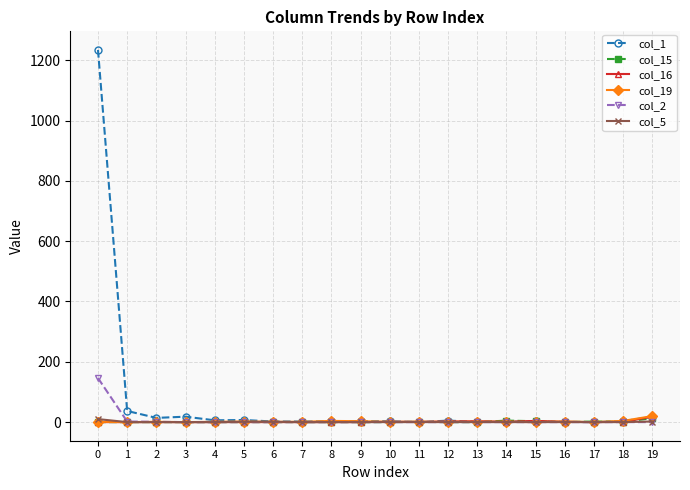

True or false: col_19 has more than 1 interior local peaks.

True